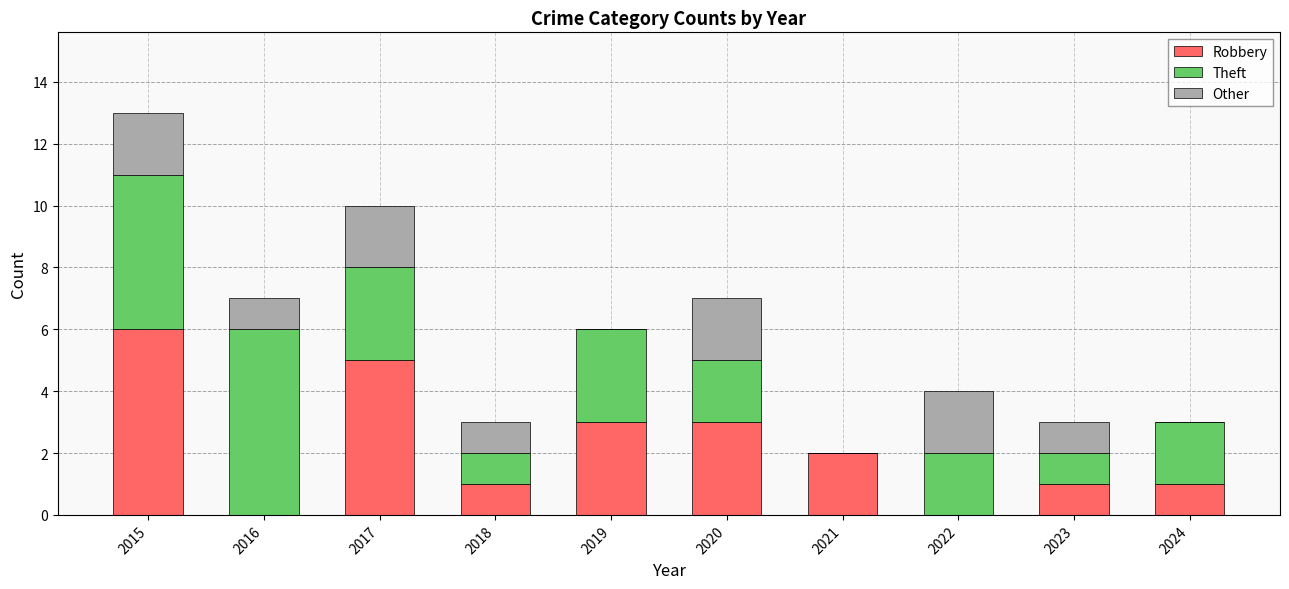

What is the maximum value for Robbery?

6